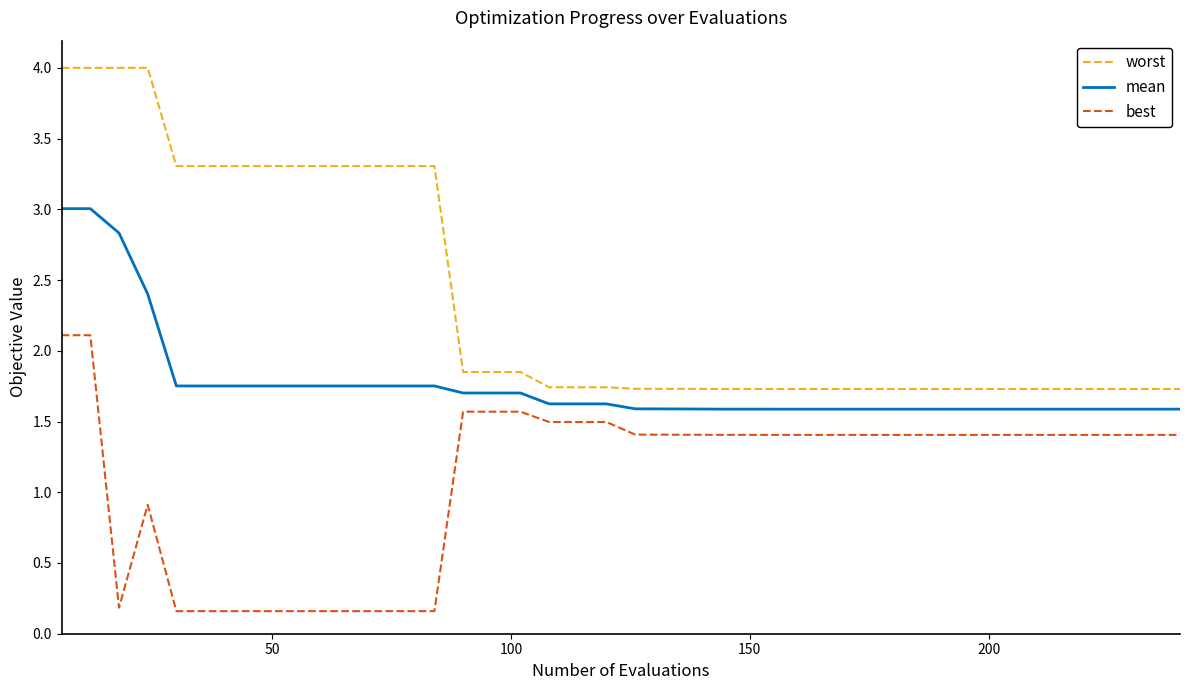

Which series has the largest range (max minus min)?

worst